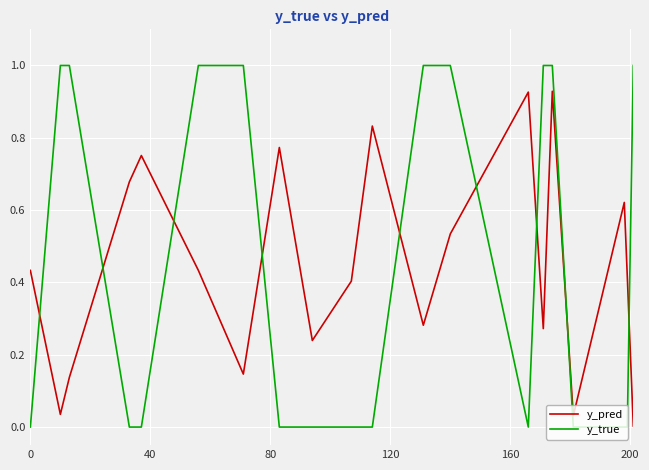

What is the difference between the maximum and minimum values in the y_true series?

1.0